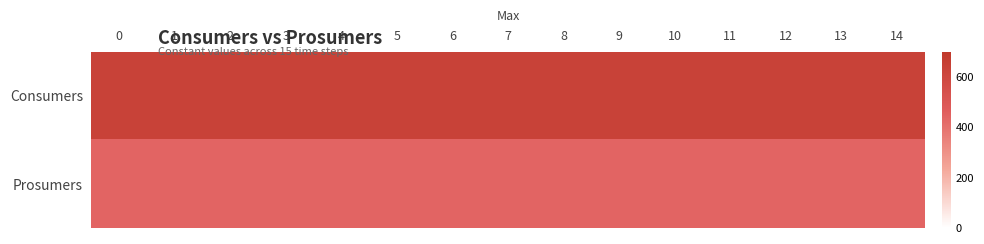

Rank the series by their maximum value, from highest to lowest.

Consumers, Prosumers